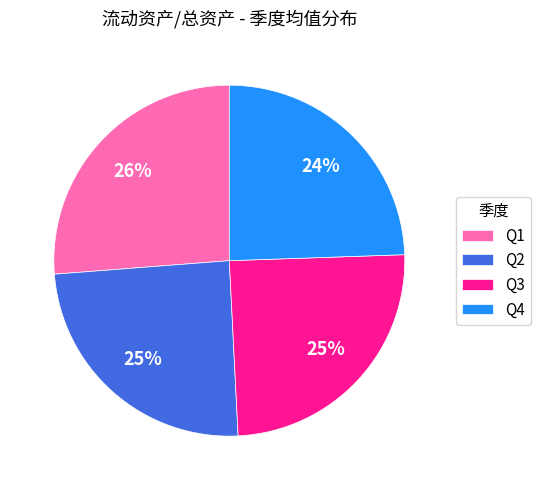

Count the number of slices in the pie.

4